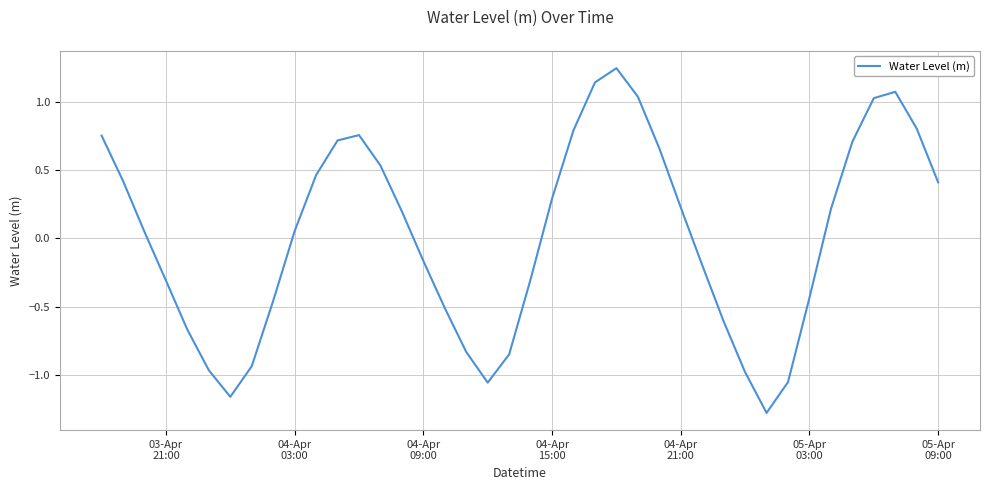

What is the difference between the maximum and minimum values?

2.5